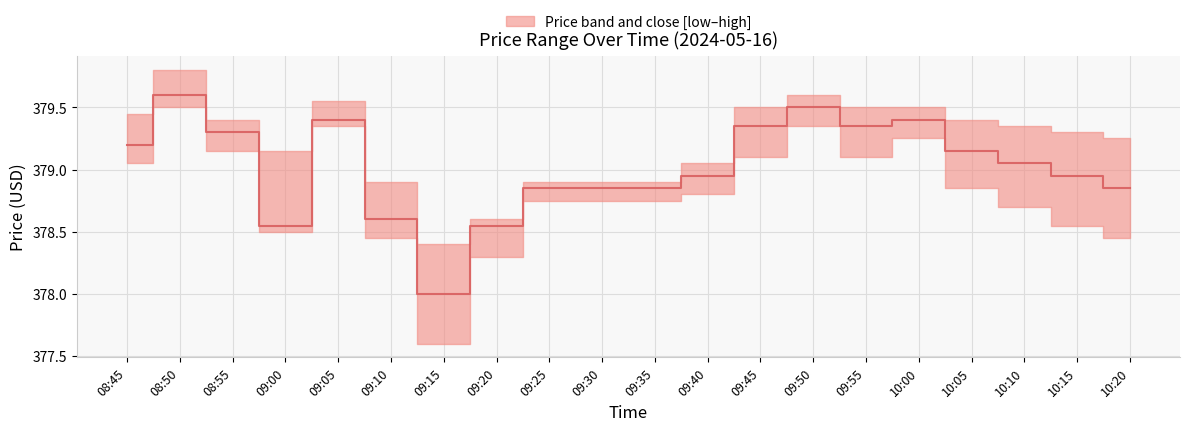

Rank the categories by value from lowest to highest.

09:15, 09:00, 09:20, 09:10, 09:25, 09:30, 09:35, 10:20, 09:40, 10:15, 10:10, 10:05, 08:45, 08:55, 09:45, 09:55, 09:05, 10:00, 09:50, 08:50